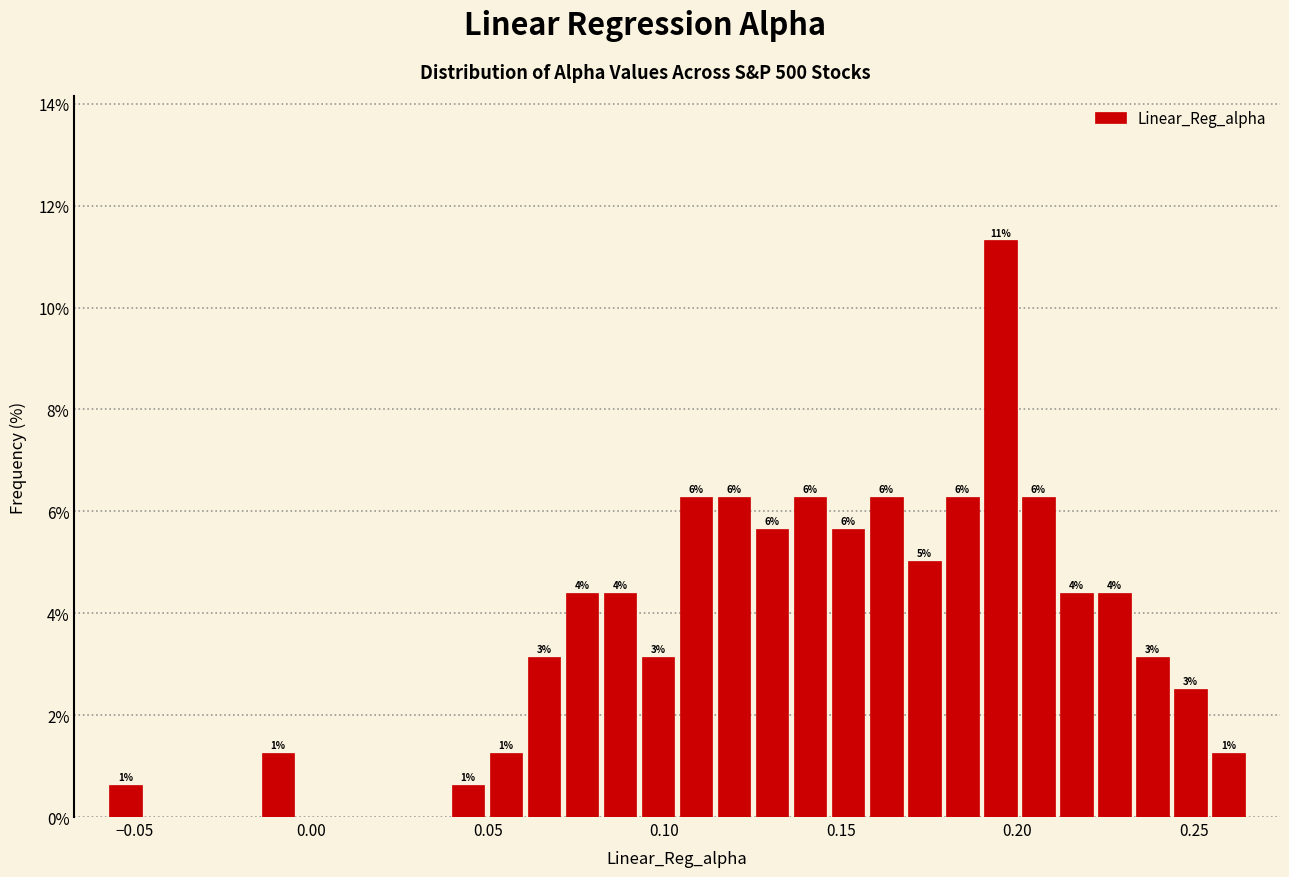

Read against the x-axis, roughly where is the centre of the tallest bar?

0.195